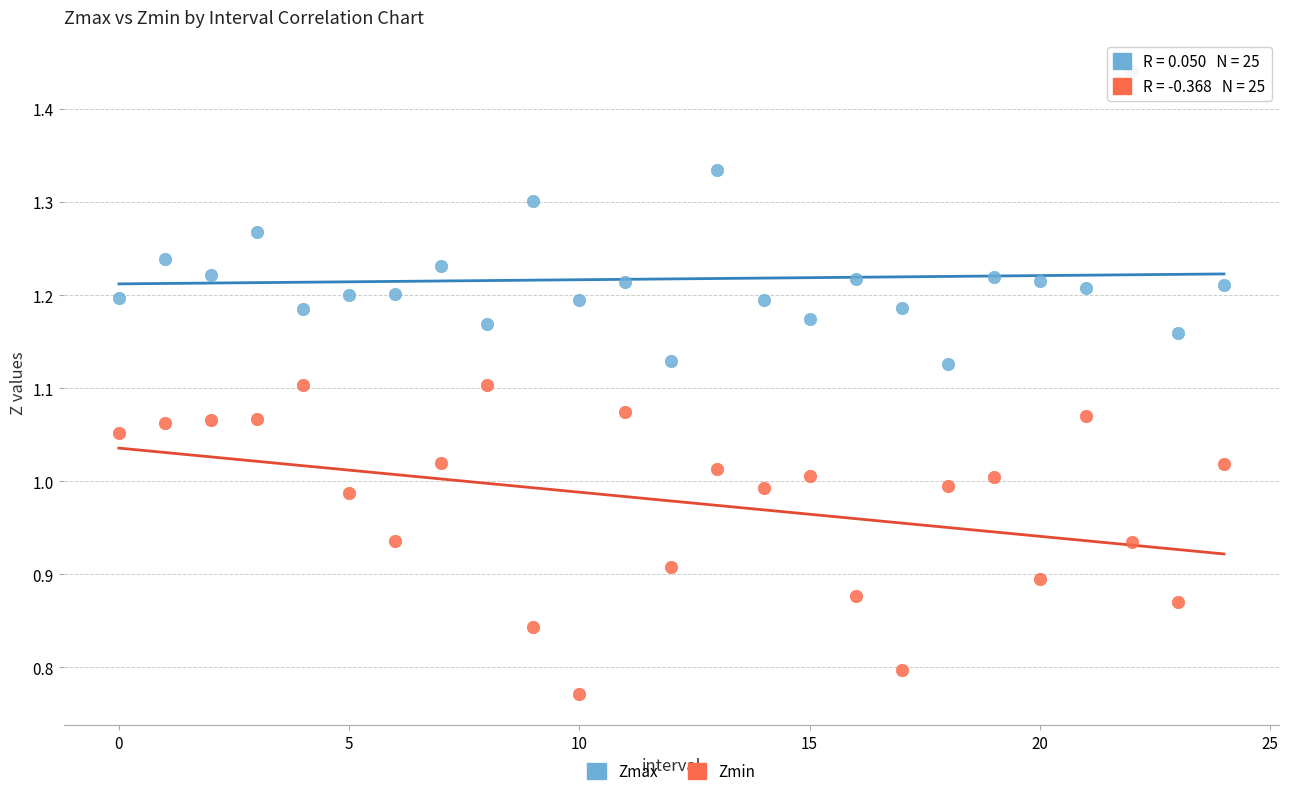

Which series contains the lowest Y value?

Zmin